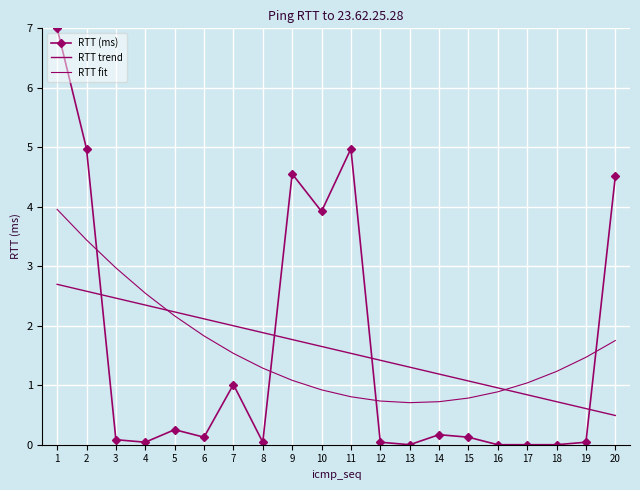

Reading left to right, list all the values displayed in this chart.

RTT (ms): 7.0	5.0	0.1	0.0	0.3	0.1	1.0	0.0	4.6	3.9	5.0	0.0	0.0	0.2	0.1	0.0	0.0	0.0	0.0	4.5
RTT trend: 2.7	2.6	2.5	2.3	2.2	2.1	2.0	1.9	1.8	1.7	1.5	1.4	1.3	1.2	1.1	1.0	0.8	0.7	0.6	0.5
RTT fit: 4.0	3.4	3.0	2.5	2.2	1.8	1.5	1.3	1.1	0.9	0.8	0.7	0.7	0.7	0.8	0.9	1.0	1.2	1.5	1.8